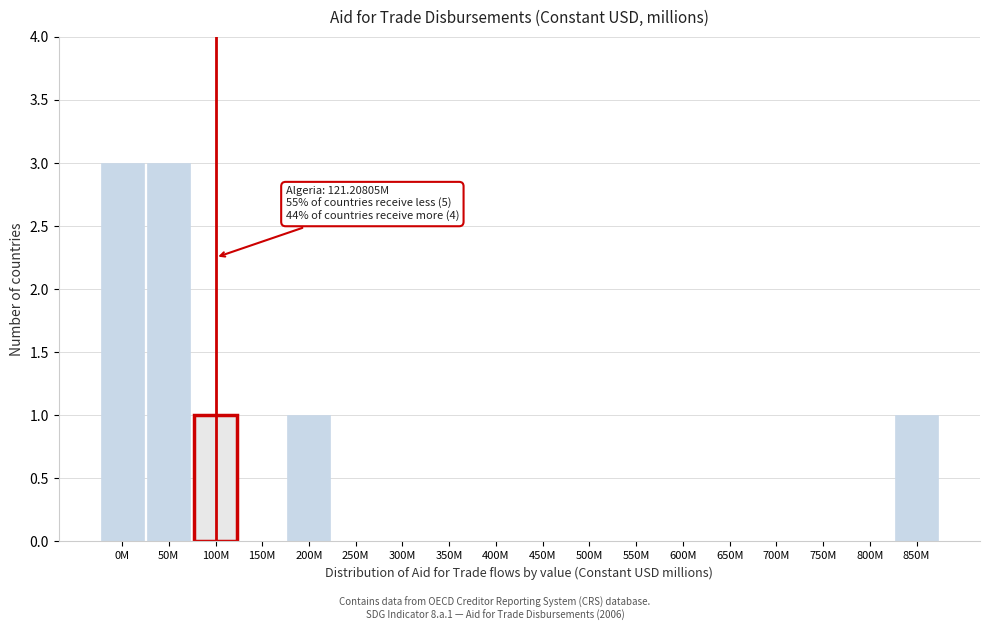

Reading right to left, transcribe all the data shown in this chart.

850M=1	800M=0	750M=0	700M=0	650M=0	600M=0	550M=0	500M=0	450M=0	400M=0	350M=0	300M=0	250M=0	200M=1	150M=0	100M=1	50M=3	0M=3